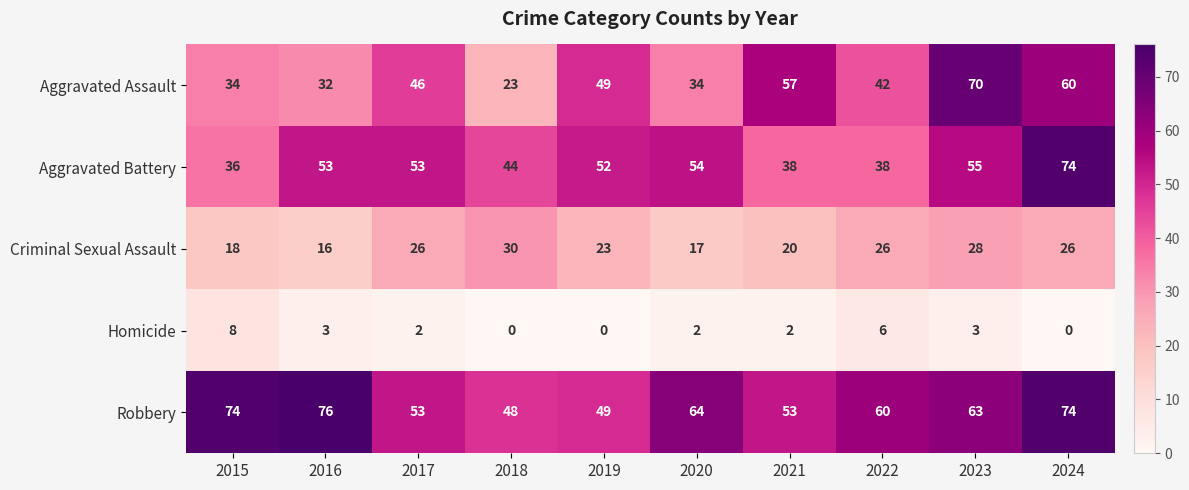

What is the maximum value shown in the chart?

76